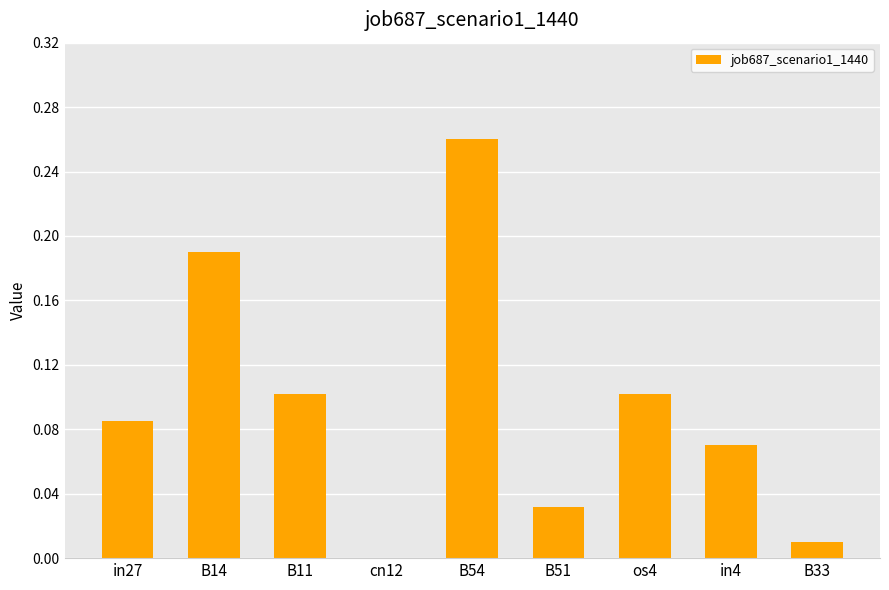

Which label corresponds to the largest value in the chart?

B54